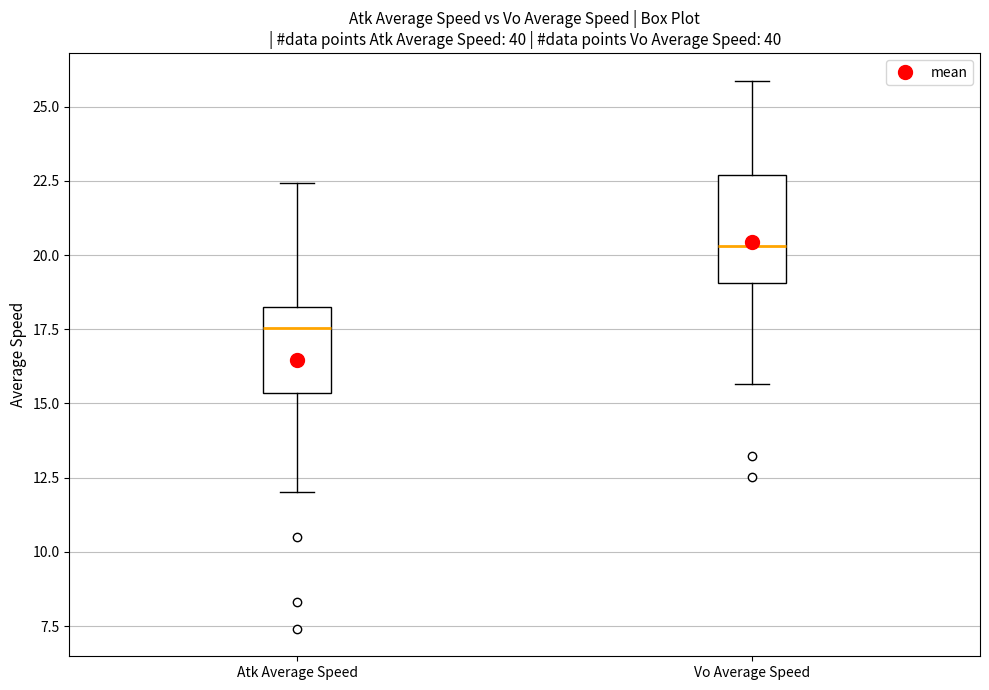

Reading left to right, read every box against the y-axis: the position of its median line, the range the box covers, and the ends of its whiskers. The values are not printed on the chart, so give them approximately, as read against the axis.

Atk Average Speed: median 17.5, box 15.5 to 18.5, whiskers 12.0 to 22.5
Vo Average Speed: median 20.5, box 19.0 to 22.5, whiskers 15.5 to 26.0